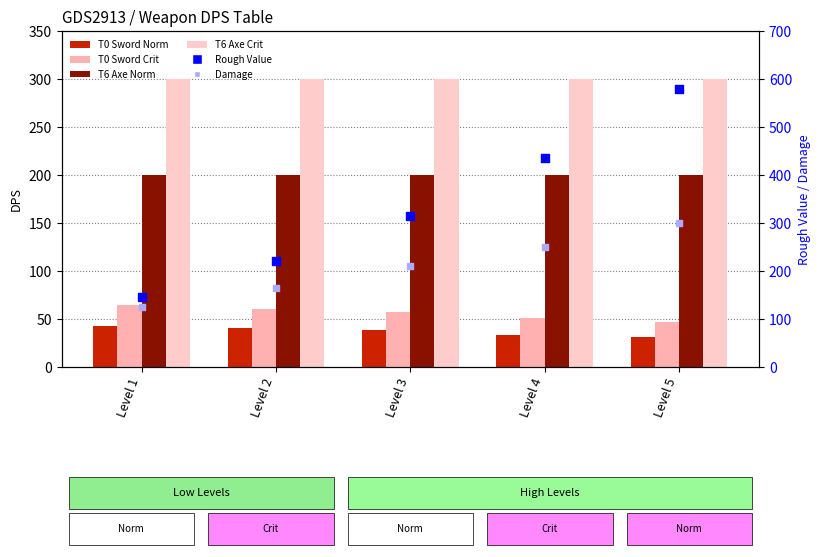

Which series has the widest spread of Y values?

Rough Value